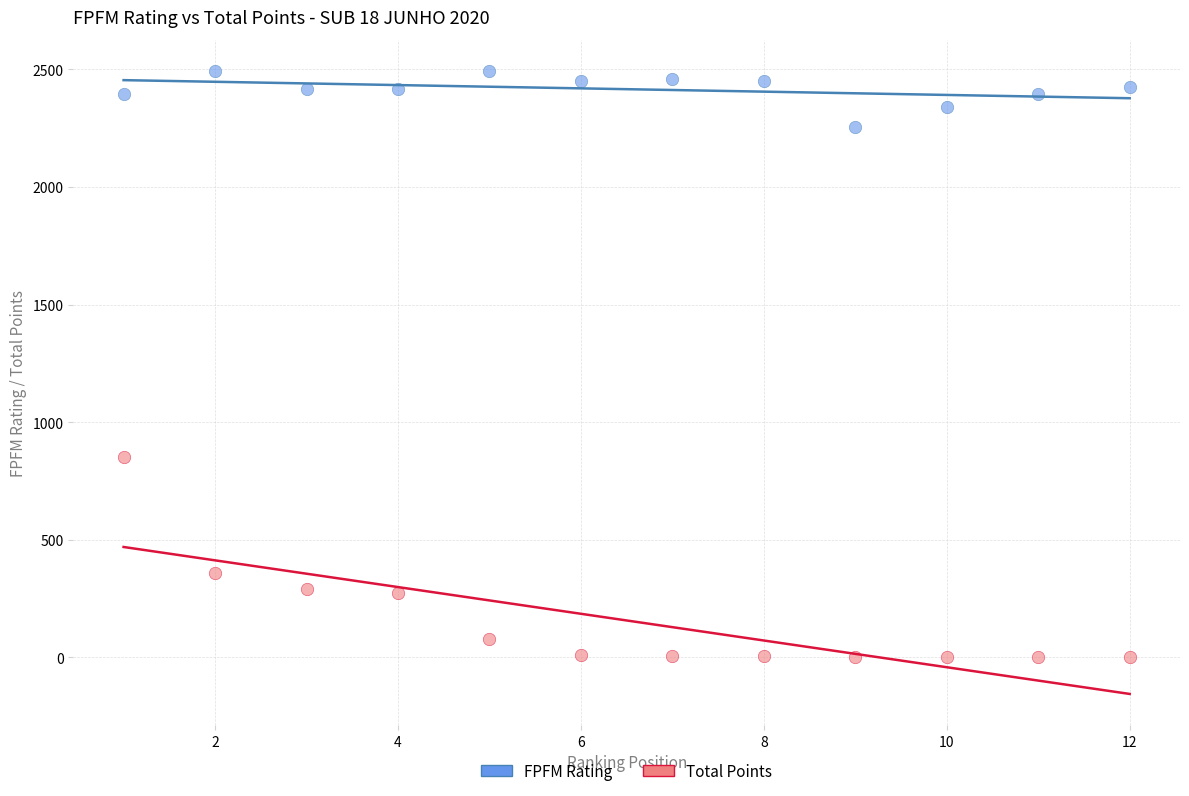

Which series contains the highest Y value?

FPFM Rating